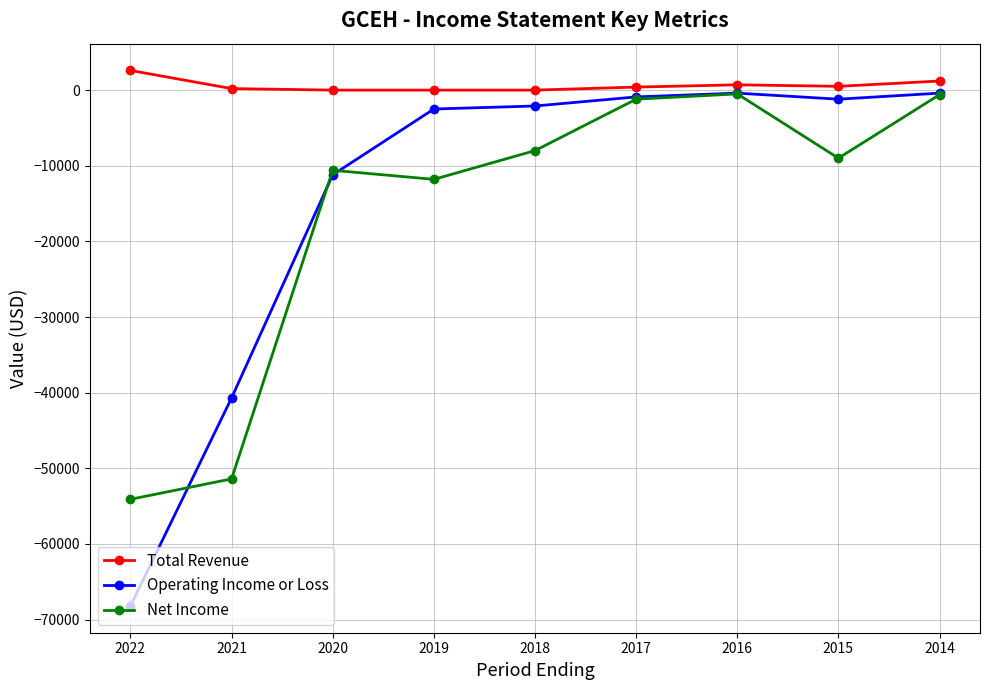

At 2022, list the series in order from largest to smallest.

Total Revenue, Net Income, Operating Income or Loss